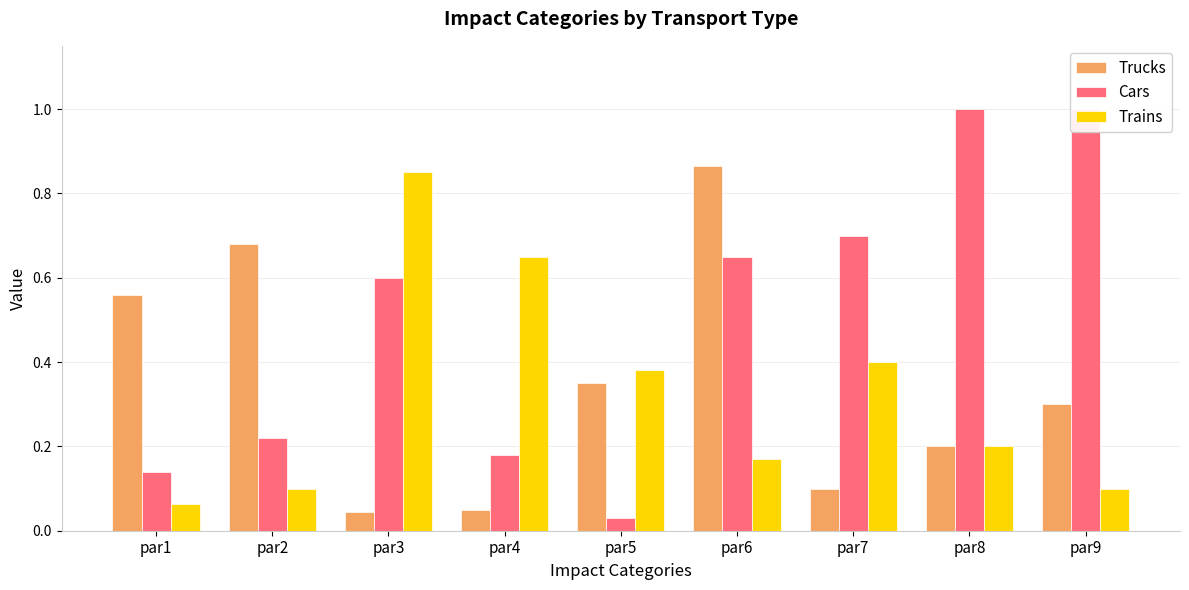

What is the value of the Cars bar at the 2nd from the left?

0.2